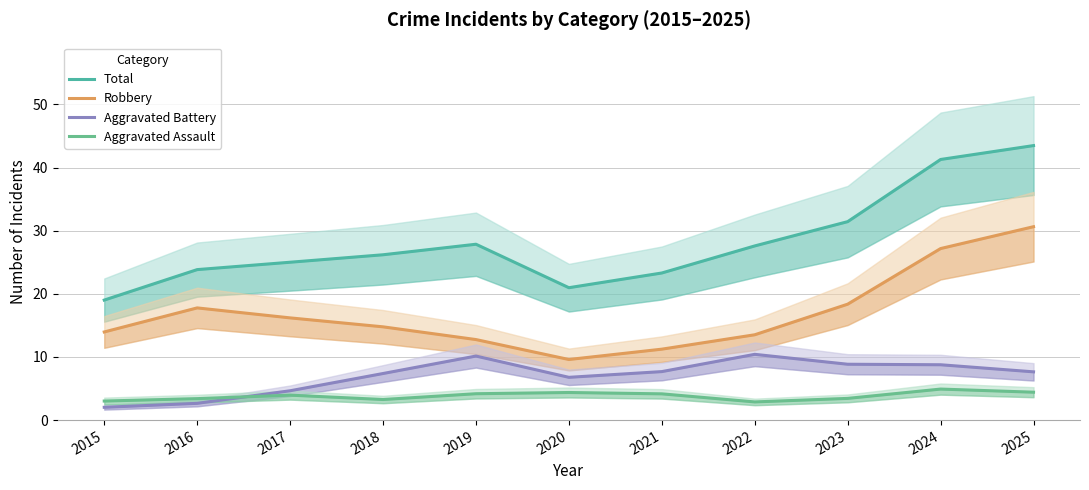

True or false: Aggravated Battery and Total cross at least once.

False